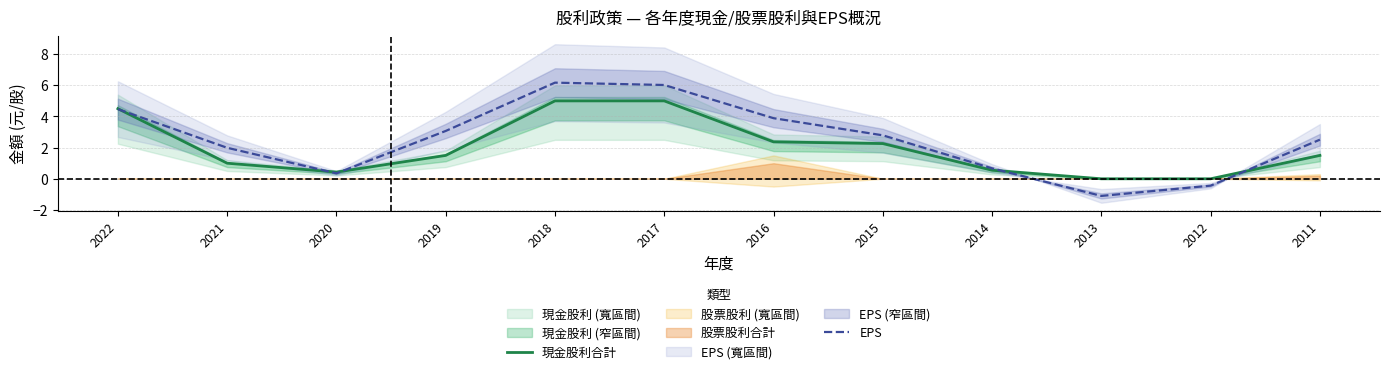

How many categories are shown in the chart?

12